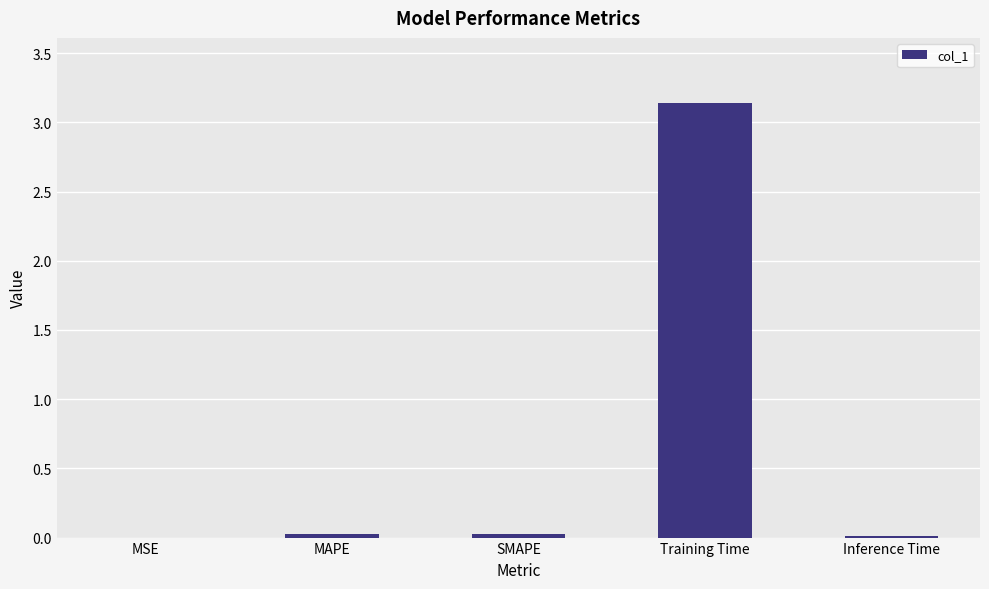

What is the sum of all values?

3.2